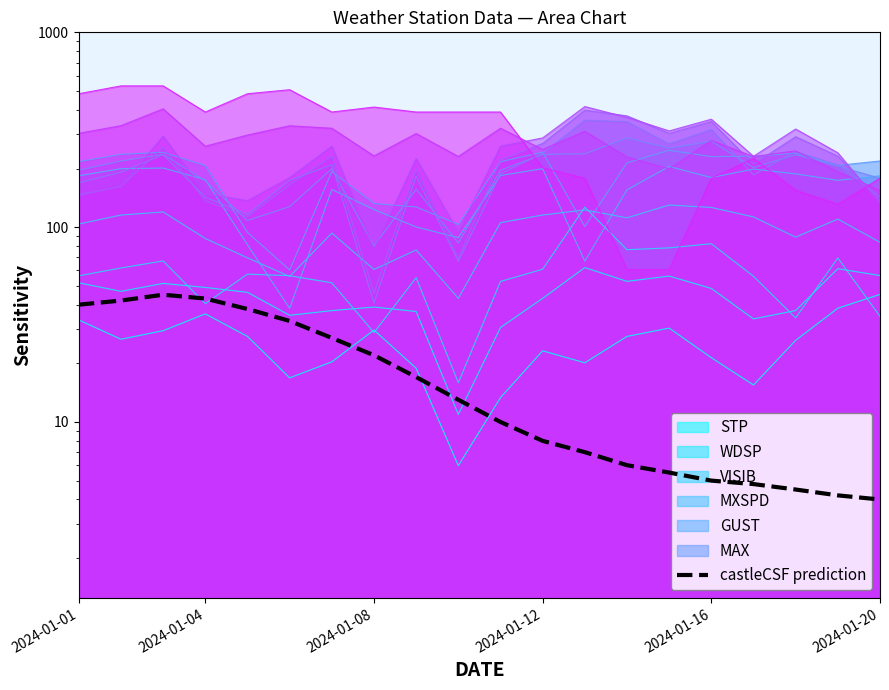

What is the smallest value displayed?

4.0